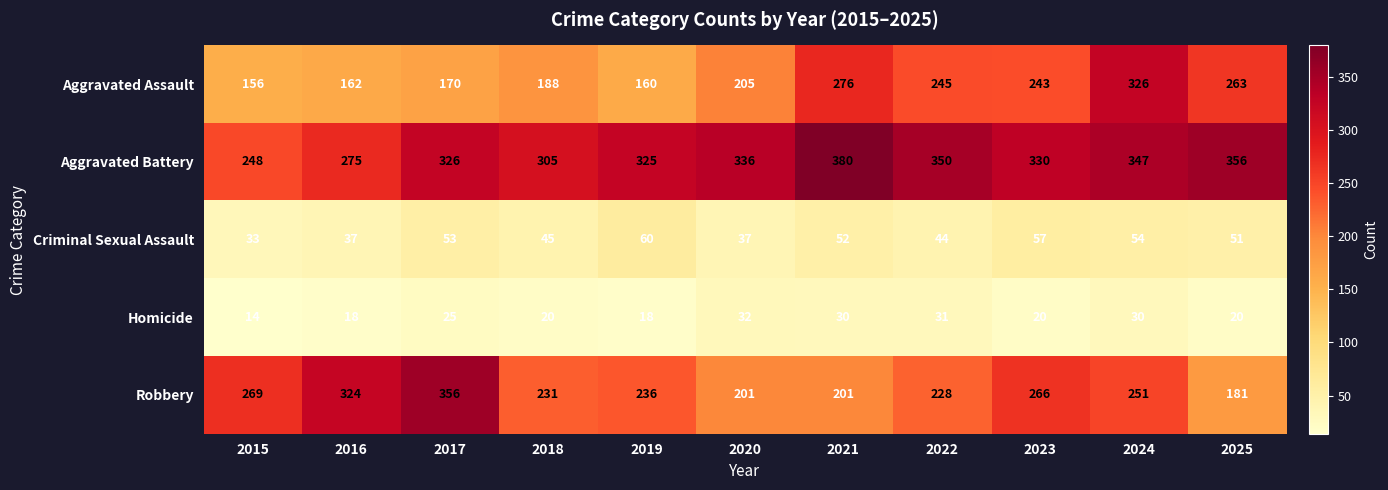

At which label does Homicide reach its minimum?

2015